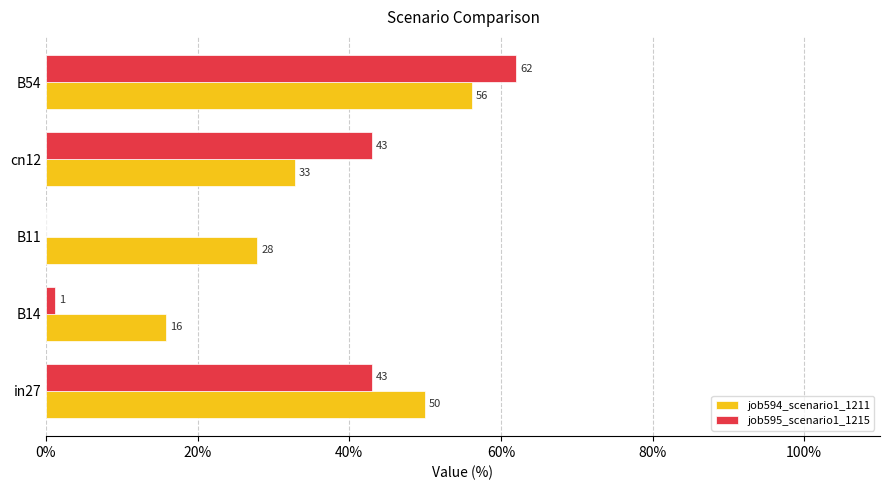

Which series has the largest total across all categories?

job594_scenario1_1211